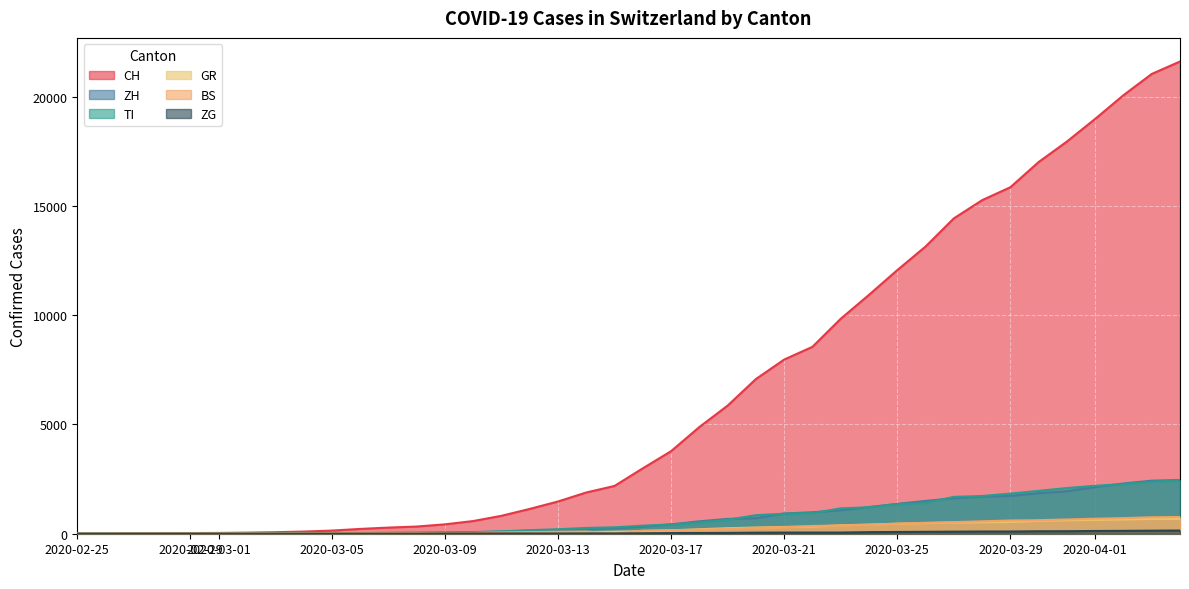

How many lines are shown in the chart?

6